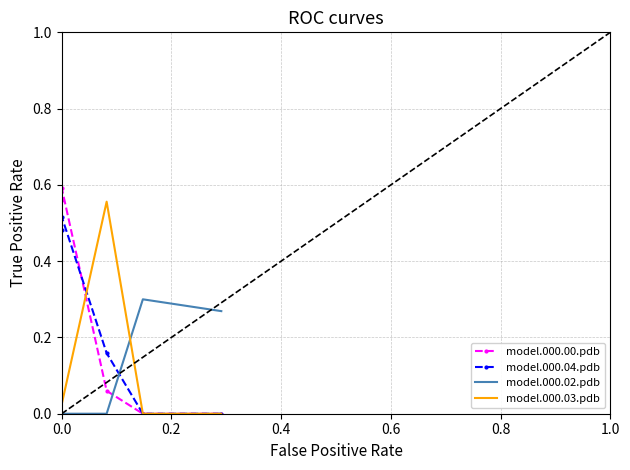

Reading left to right, list all the values displayed in this chart.

model.000.00.pdb: 0.6	0.6	0.1	0.0	0.0
model.000.04.pdb: 0.5	0.5	0.2	0.0	0.0
model.000.02.pdb: 0.0	0.0	0.0	0.3	0.3
model.000.03.pdb: 0.0	0.0	0.6	0.0	0.0